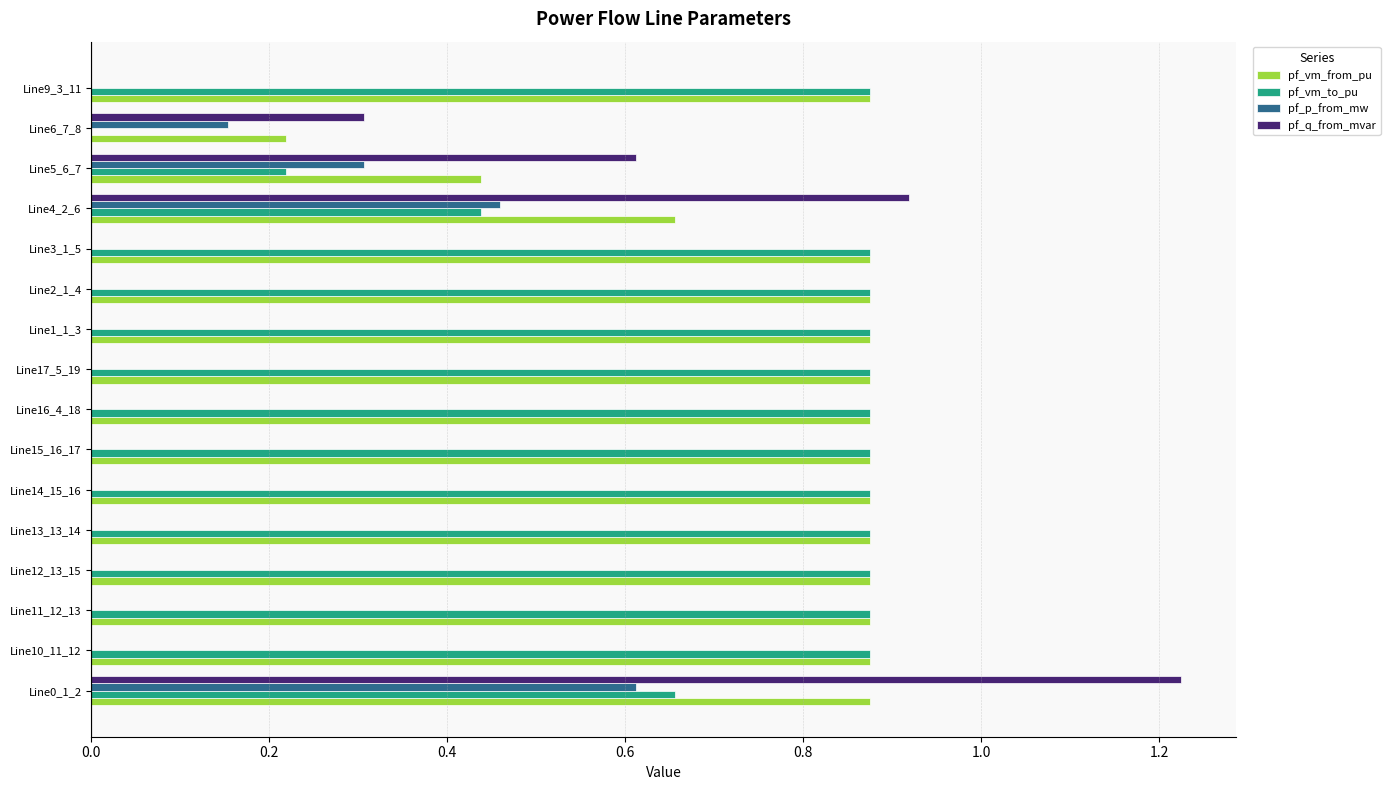

What is the sum of the pf_vm_from_pu values at Line0_1_2 and Line10_11_12?

1.7